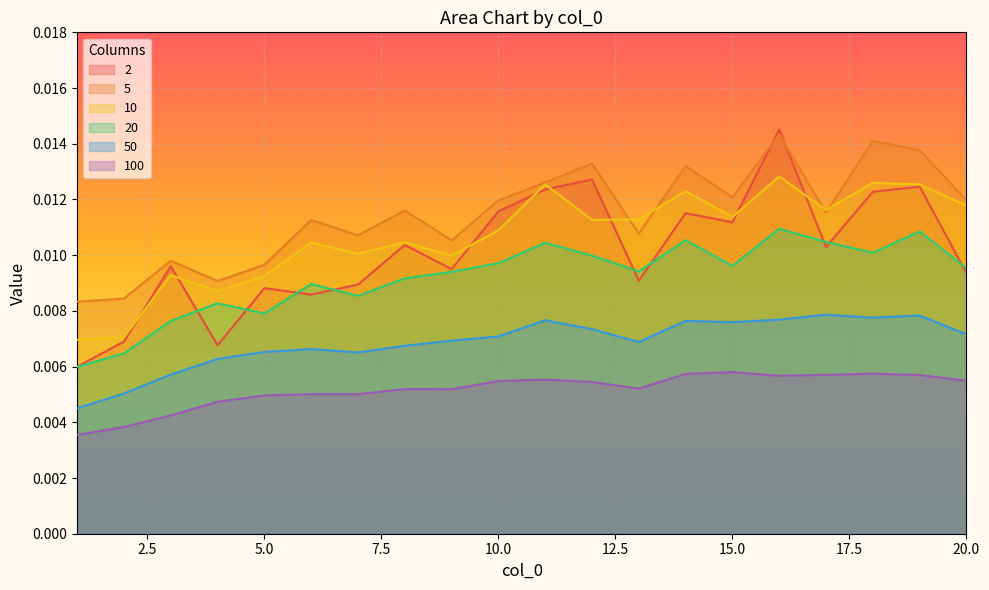

At which label does 20 reach its minimum?

1